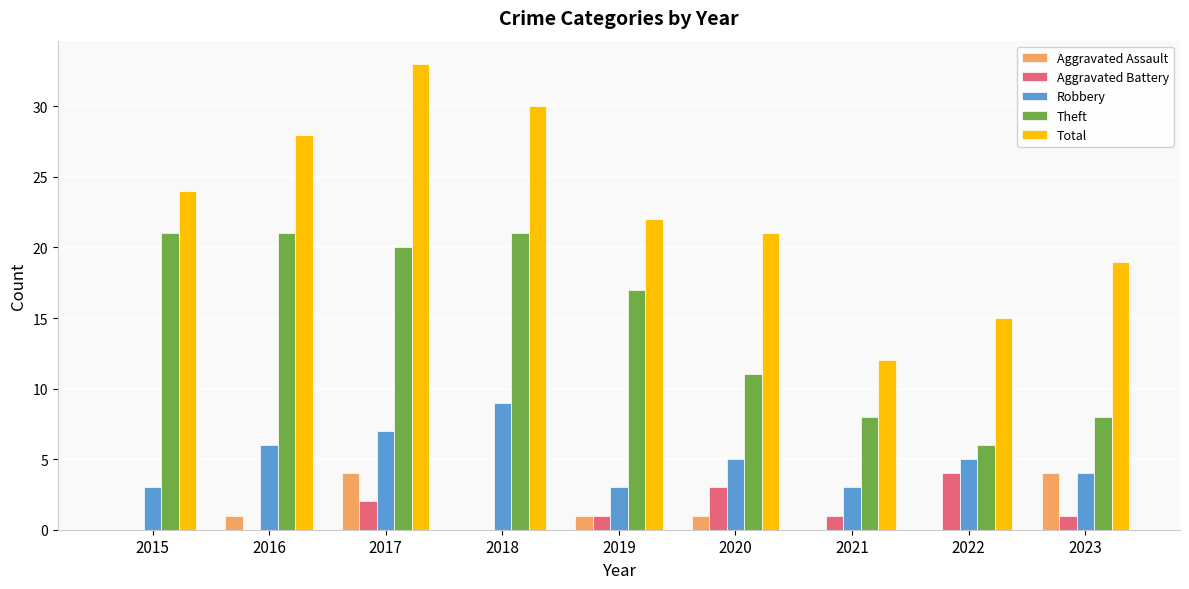

Where is Total nearest to the value 22?

2019